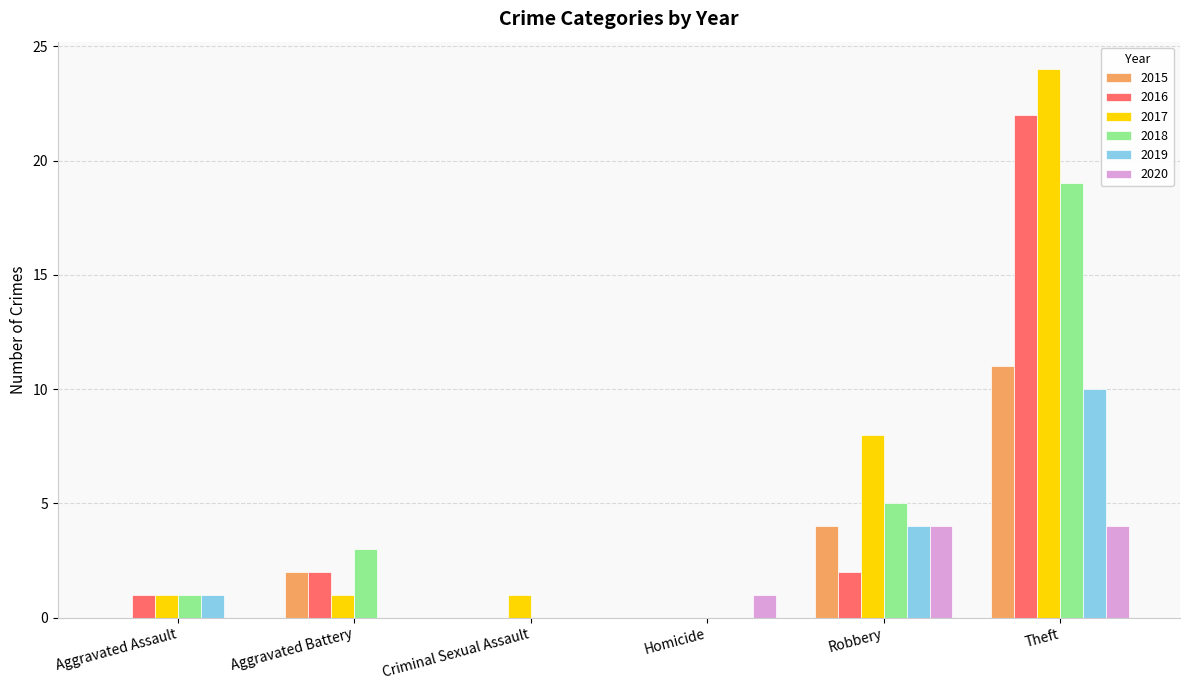

At which label does 2017 reach its peak?

Theft